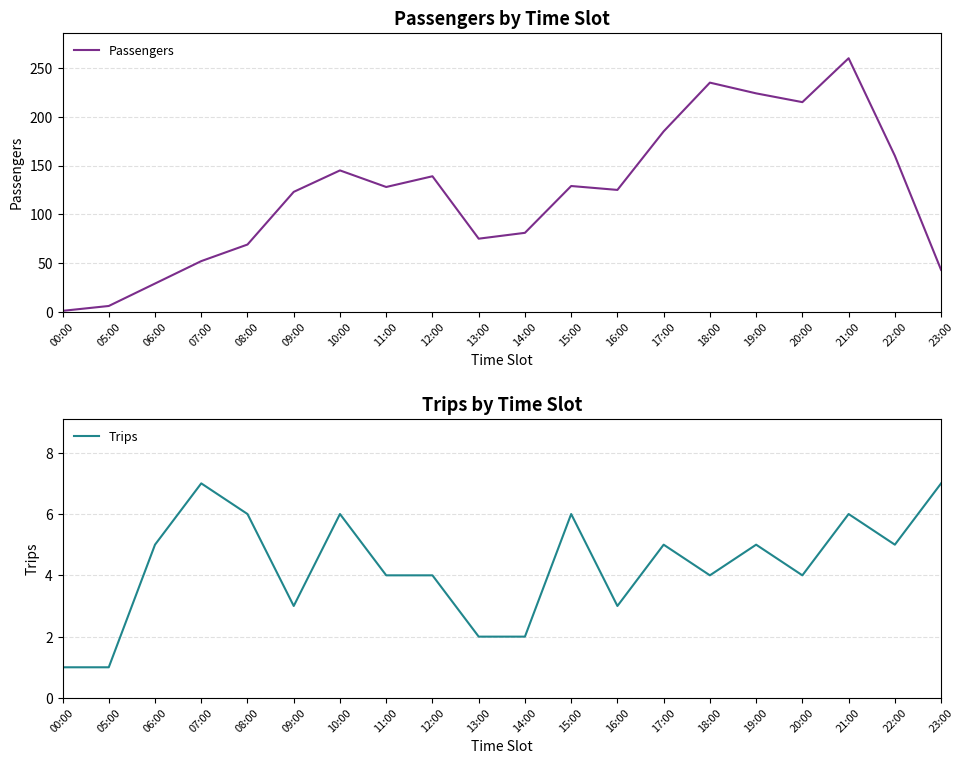

What are all the series names shown in the legend?

Passengers, Trips